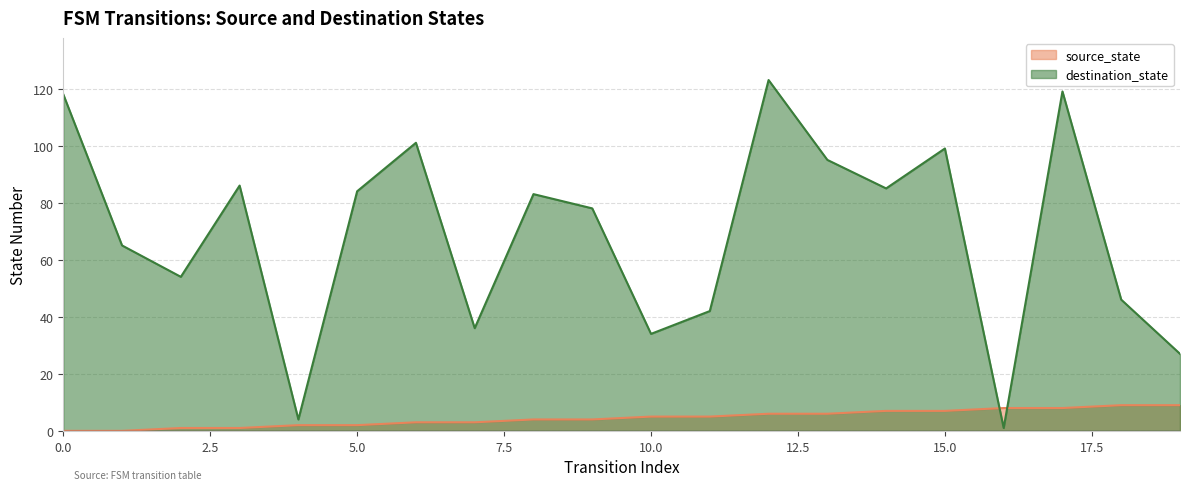

List the series in order of their peak value, lowest first.

source_state, destination_state